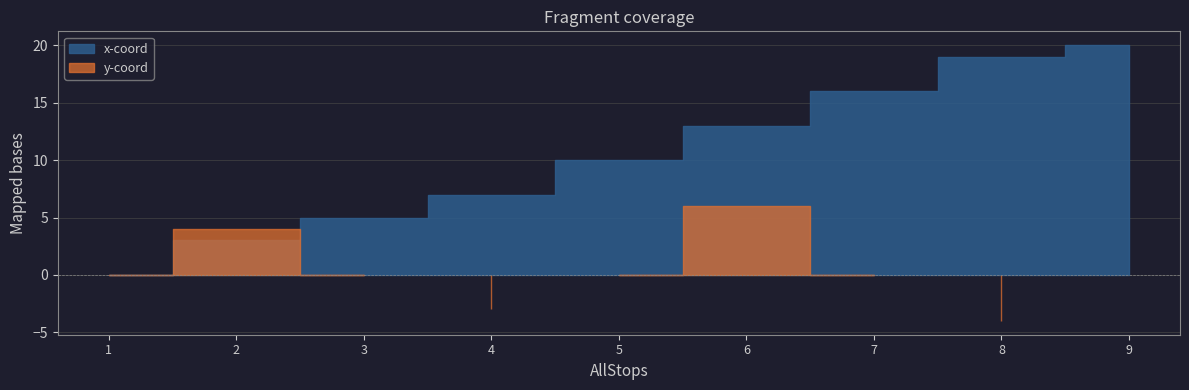

What is the spread (max minus min) of values at 8?

23